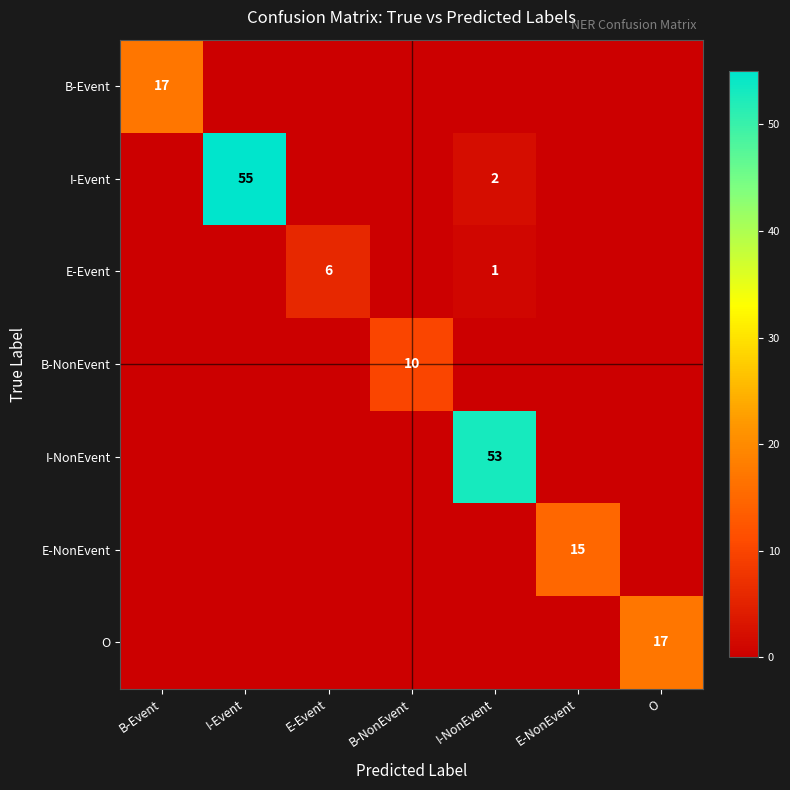

What is the difference between the highest and lowest values at B-Event?

17